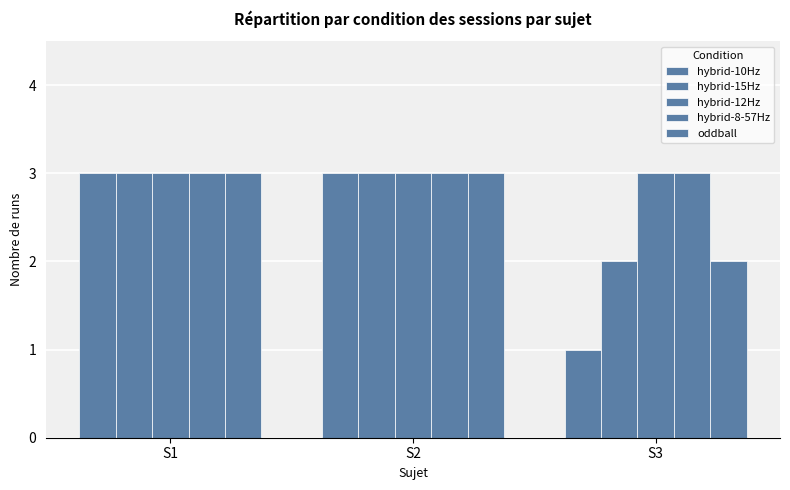

How many values in the hybrid-15Hz series are below 3?

1